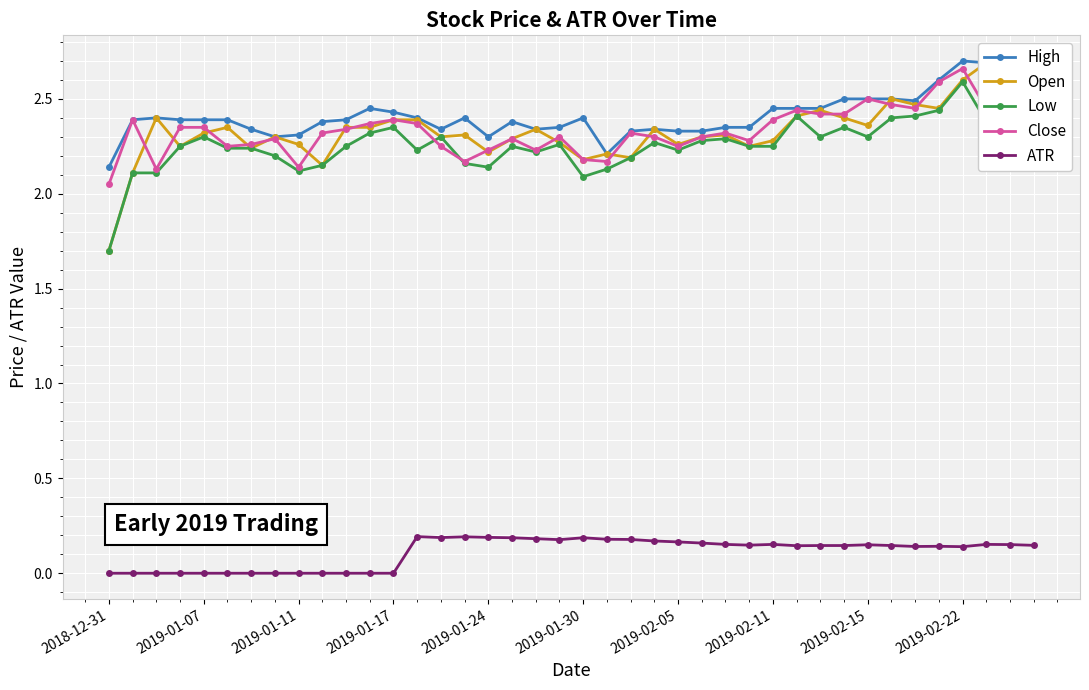

True or false: High has more than 2 points higher than both neighbors.

True